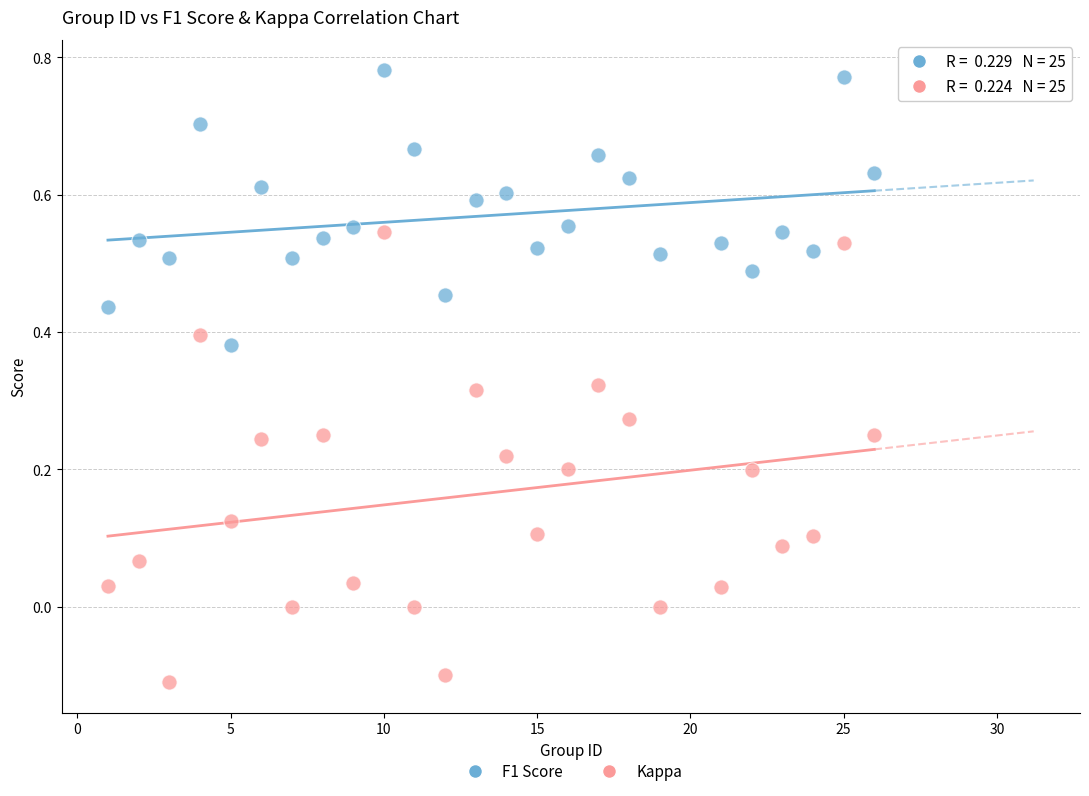

Across all data points, what is the range of X values (max minus min)?

25.0